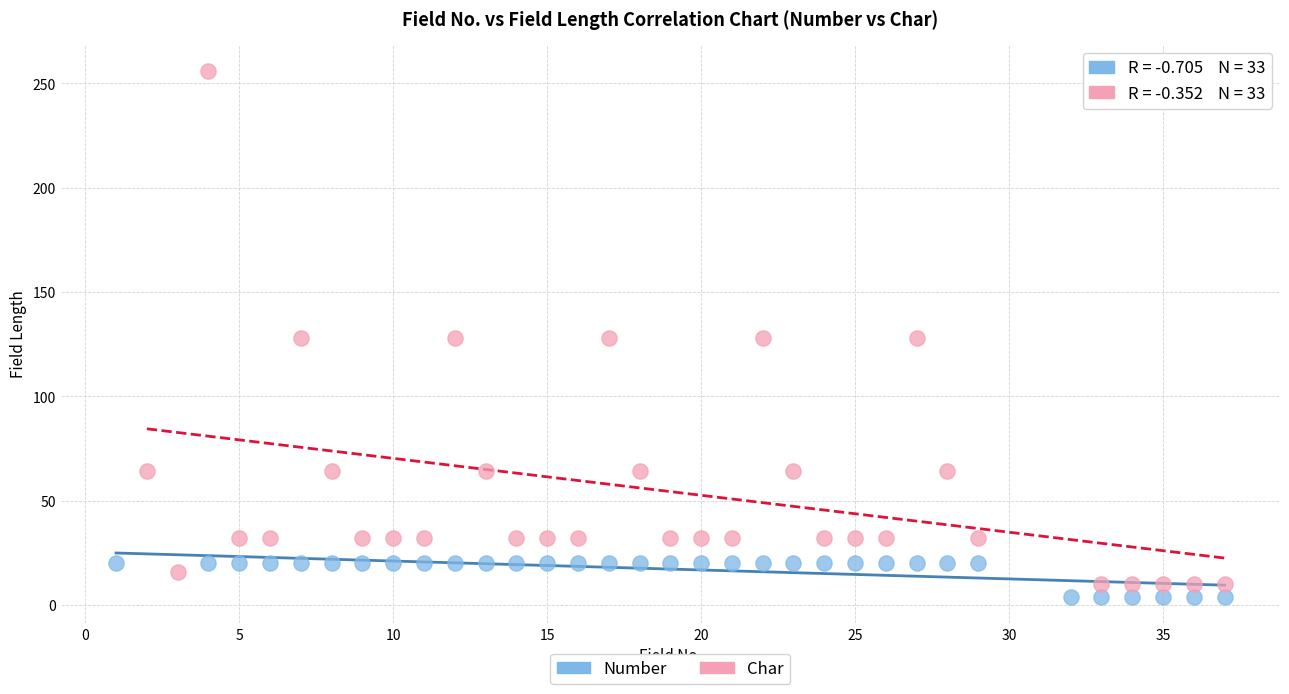

What are all the series names shown in the legend?

Number, Char